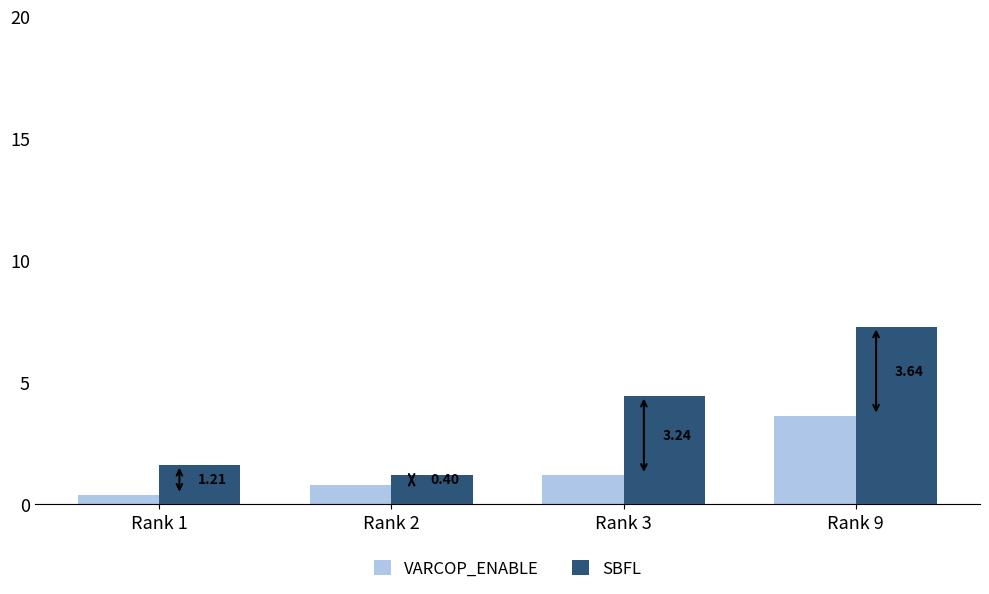

What is the difference between the SBFL values at Rank 1 and Rank 2?

0.4